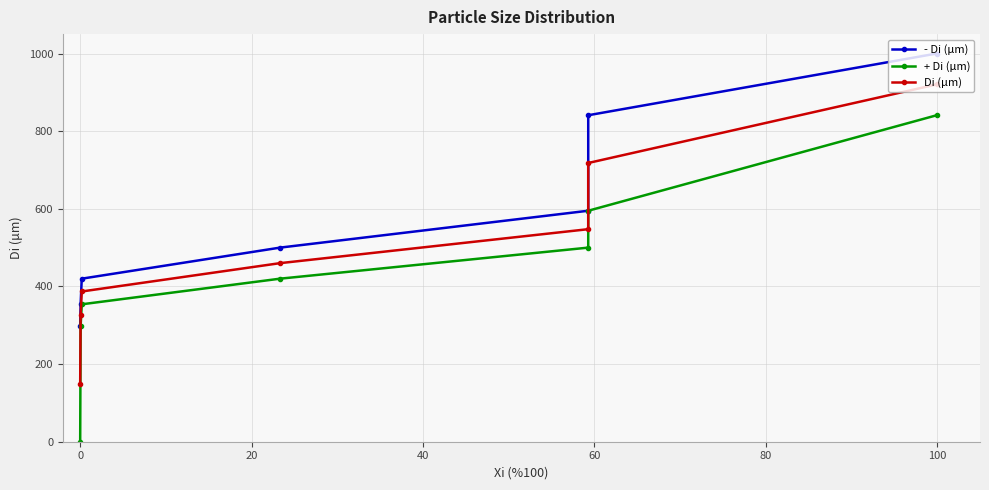

What position from the right is 80?

2